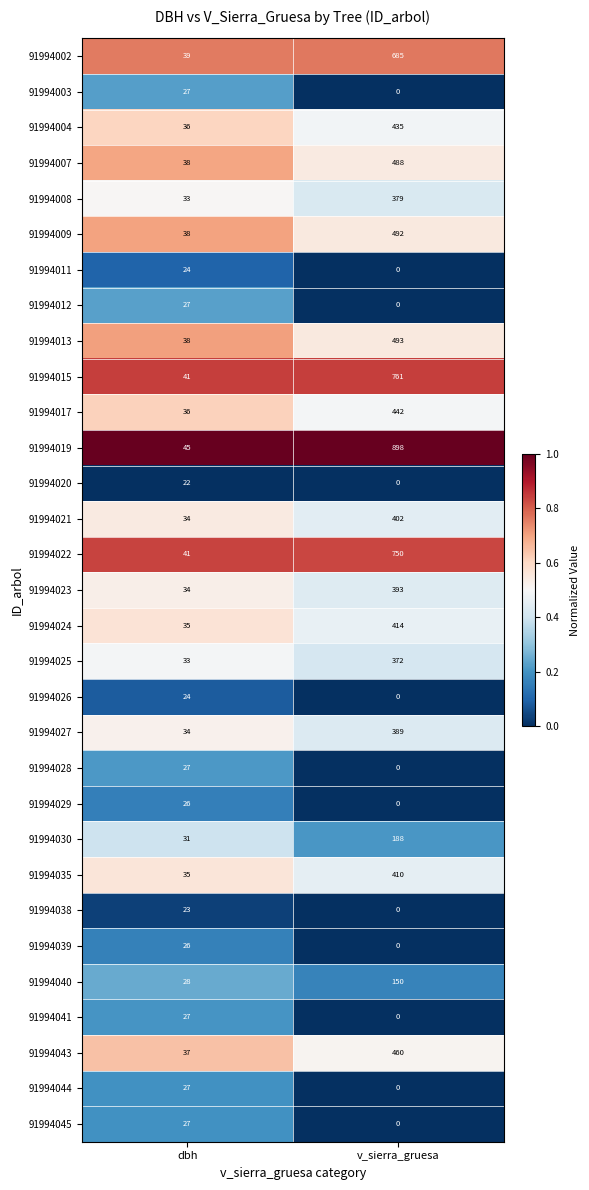

The 91994022 series shows 19 at dbh. True or false?

False